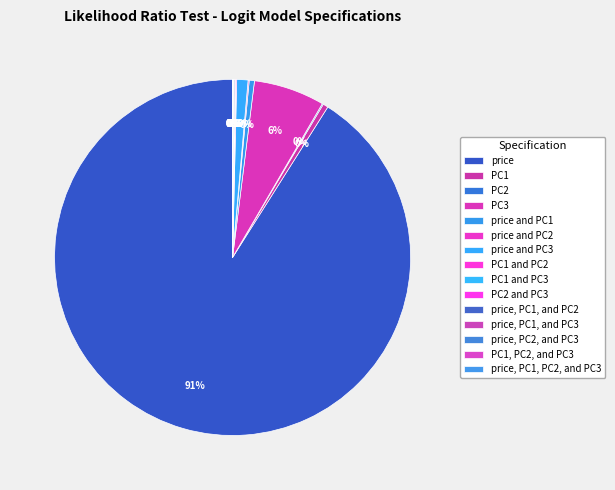

Which category has the biggest portion of the pie?

price